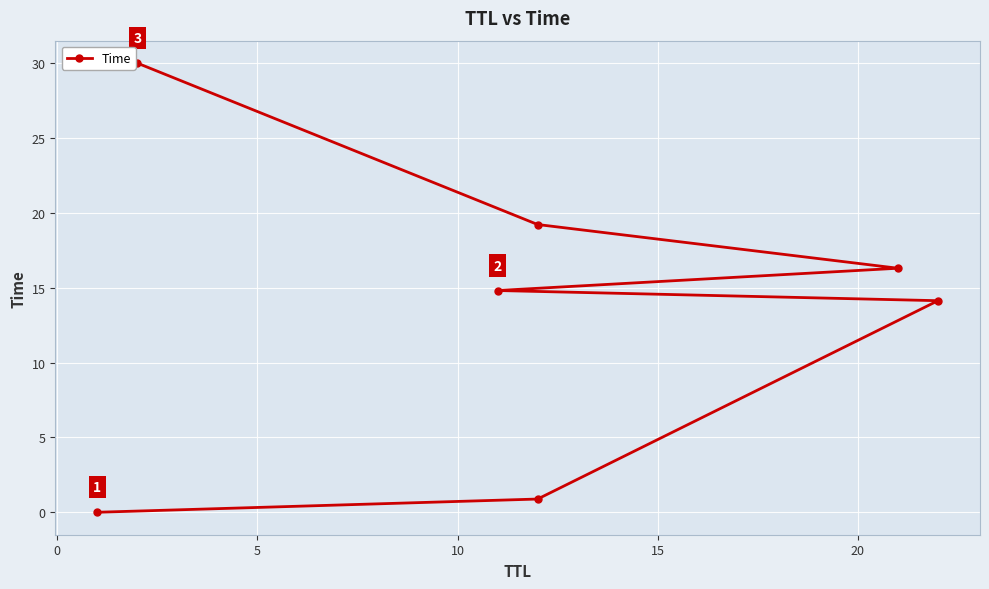

The chart shows a value of 7.0 at 20. True or false?

False